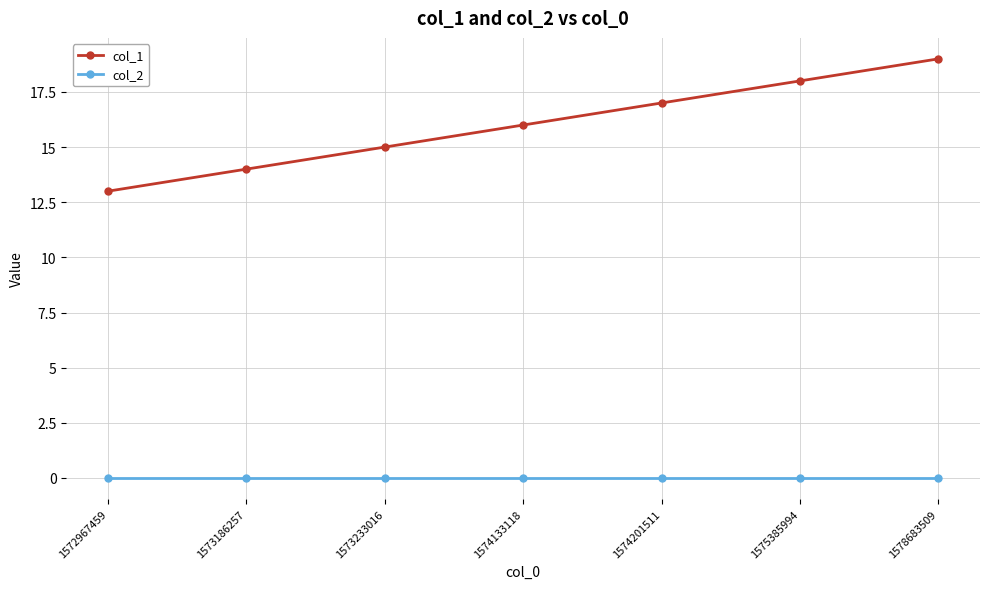

What are all the series names shown in the legend?

col_1, col_2